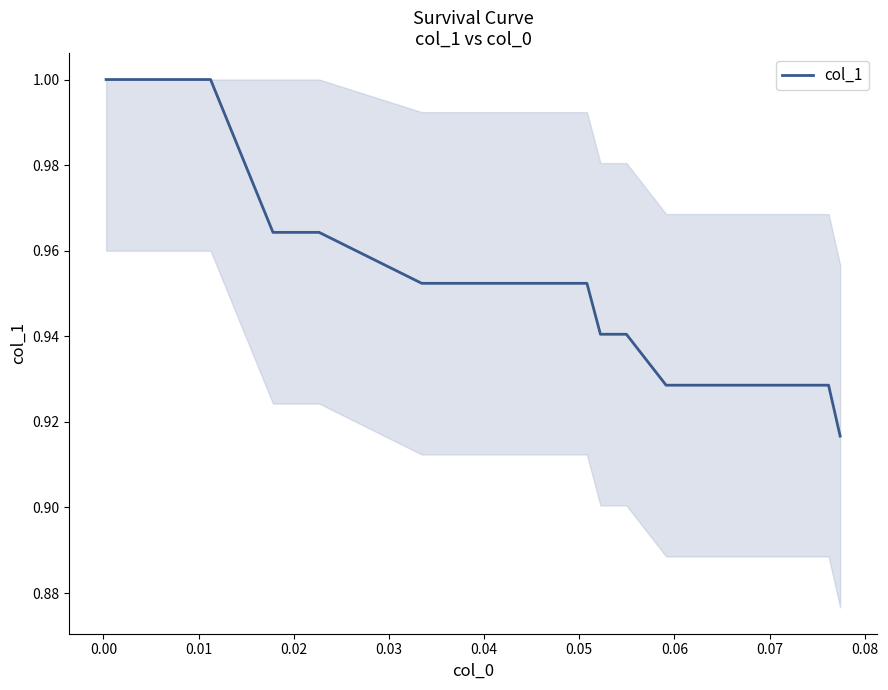

True or false: the data has more than 0 interior local peaks.

False